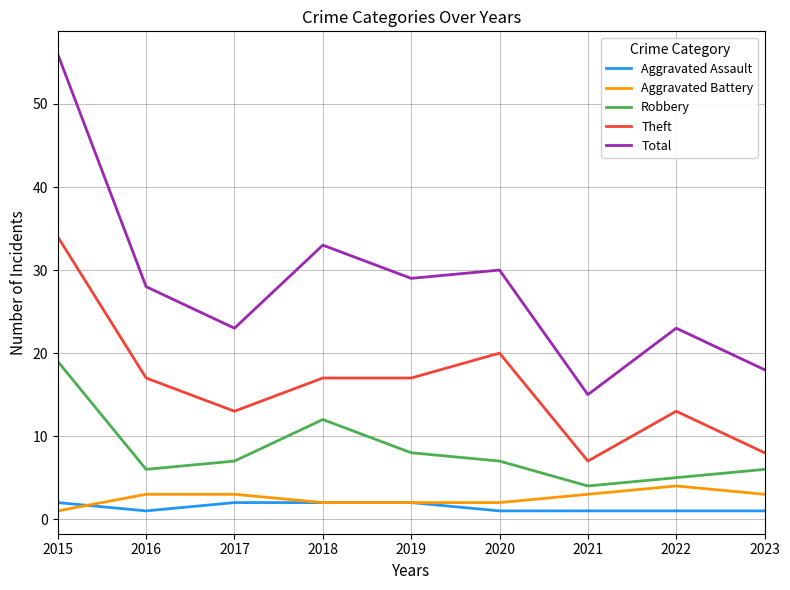

Does the chart display data point markers on the line(s)?

No